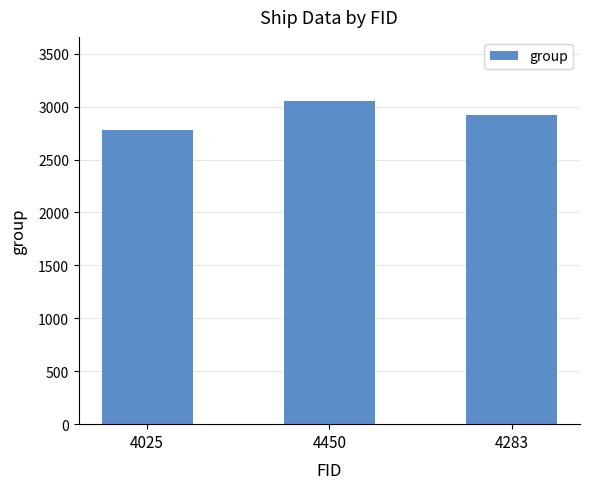

How many bars are there in total?

3